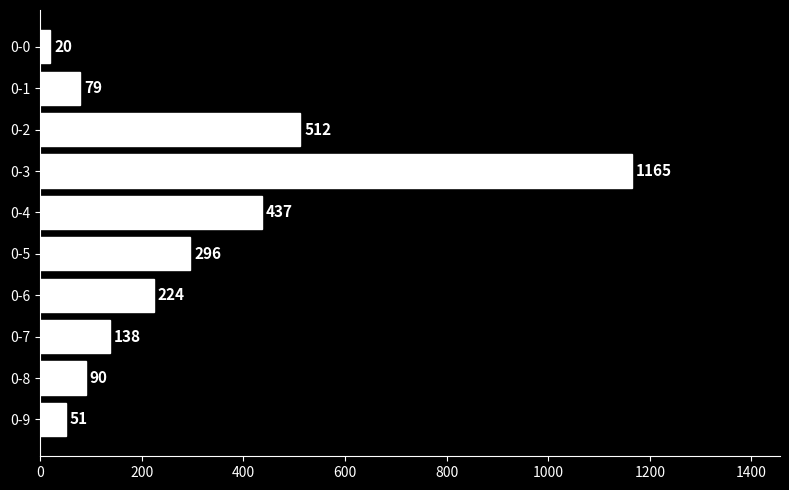

What is the change in value from 0-2 to 0-5?

-216